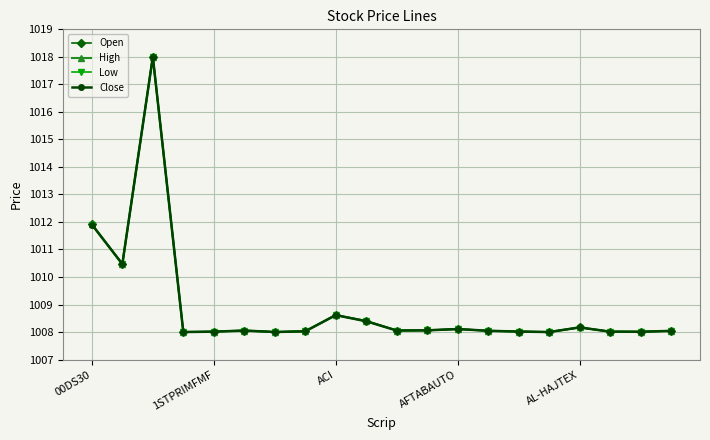

What are all the series names shown in the legend?

Open, High, Low, Close